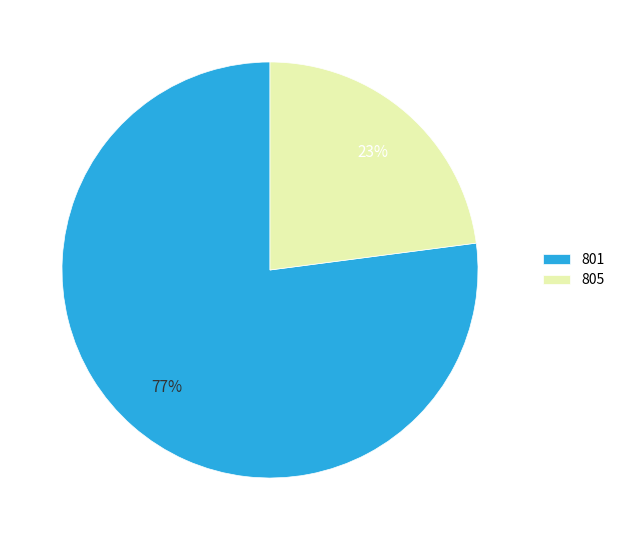

What is the largest slice in the pie chart?

801